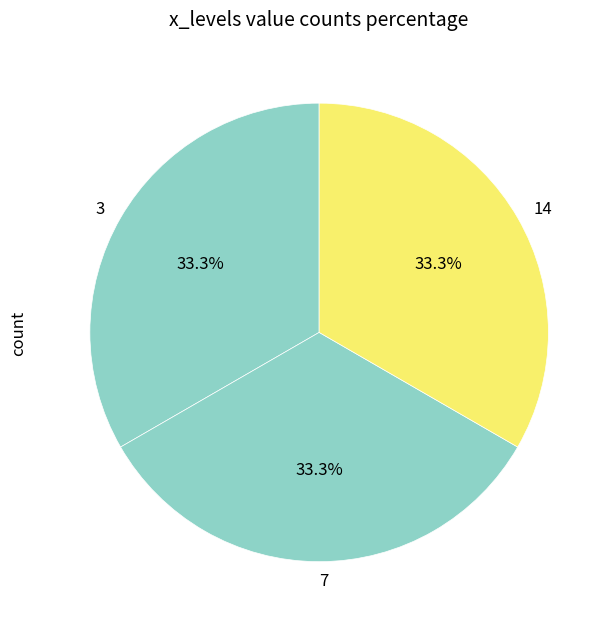

Does any single category account for the majority?

No